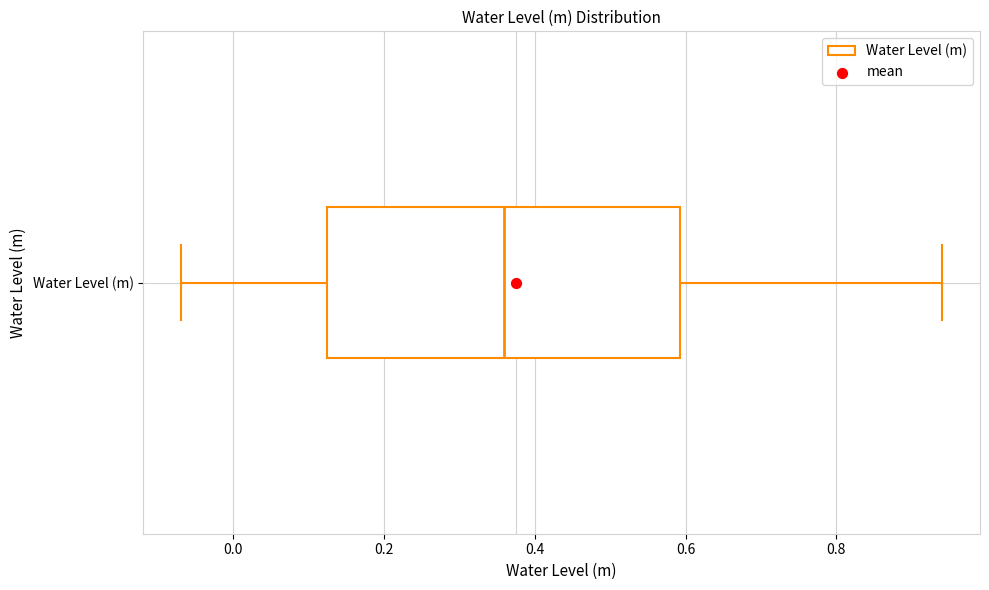

Transcribe this box plot: give where the median line is, the range the box spans, and where the two whiskers end, as read against the x-axis. The values are not printed on the chart, so give them approximately, as read against the axis.

median 0.36, box 0.12 to 0.60, whiskers -0.06 to 0.94